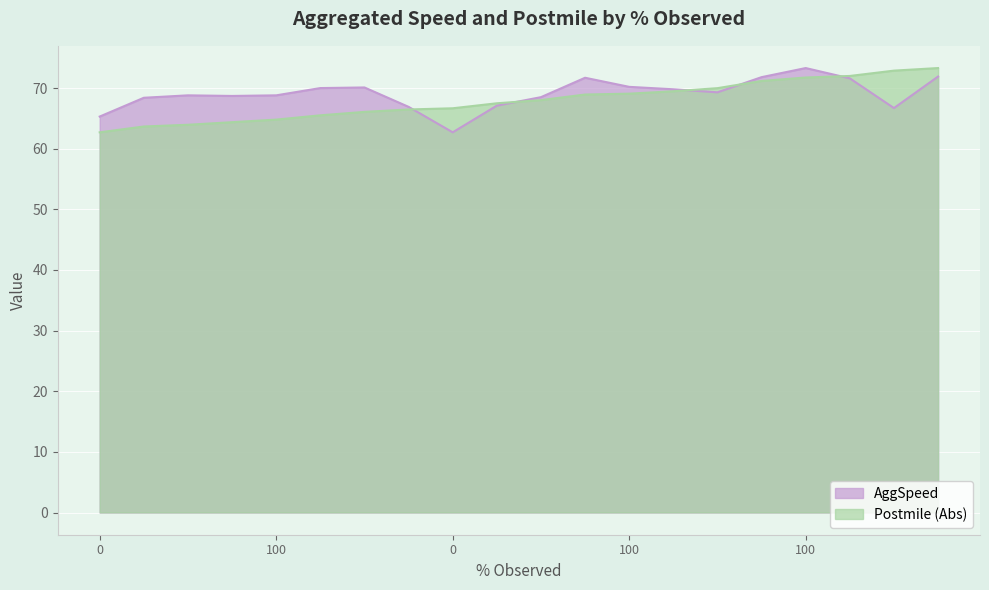

Which category has the highest value across all series?

100